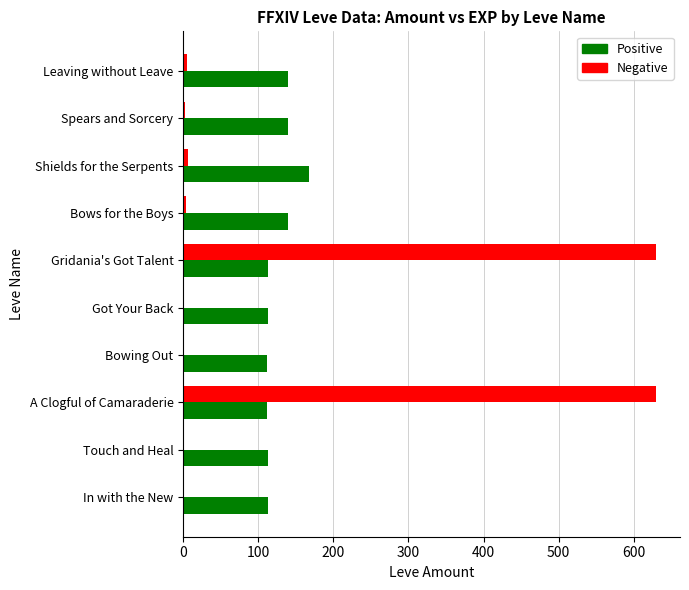

Is it true that Positive equals 112 at A Clogful of Camaraderie?

True